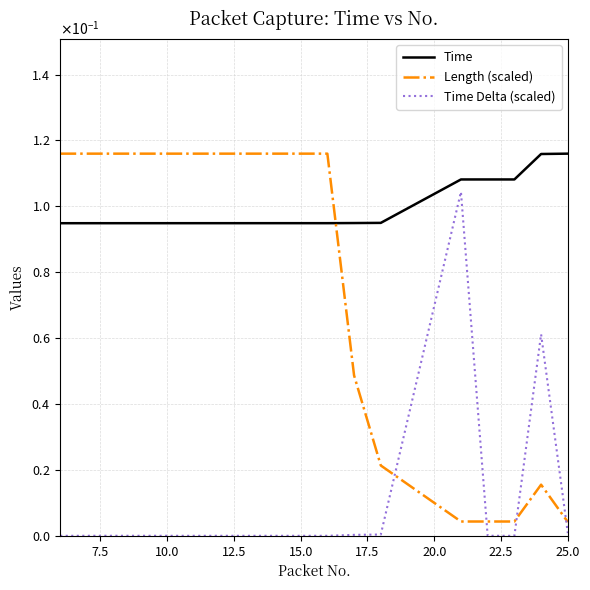

Is this an area chart (filled region under the line)?

No